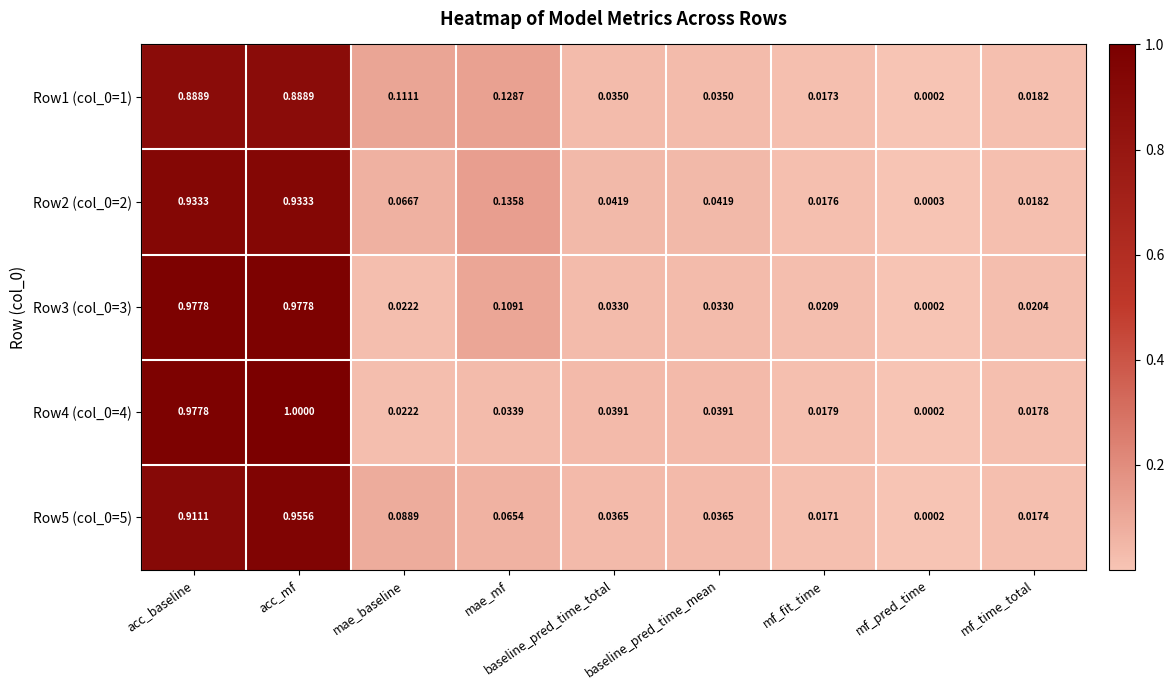

Where is Row1 (col_0=1) nearest to the value 0?

mf_pred_time